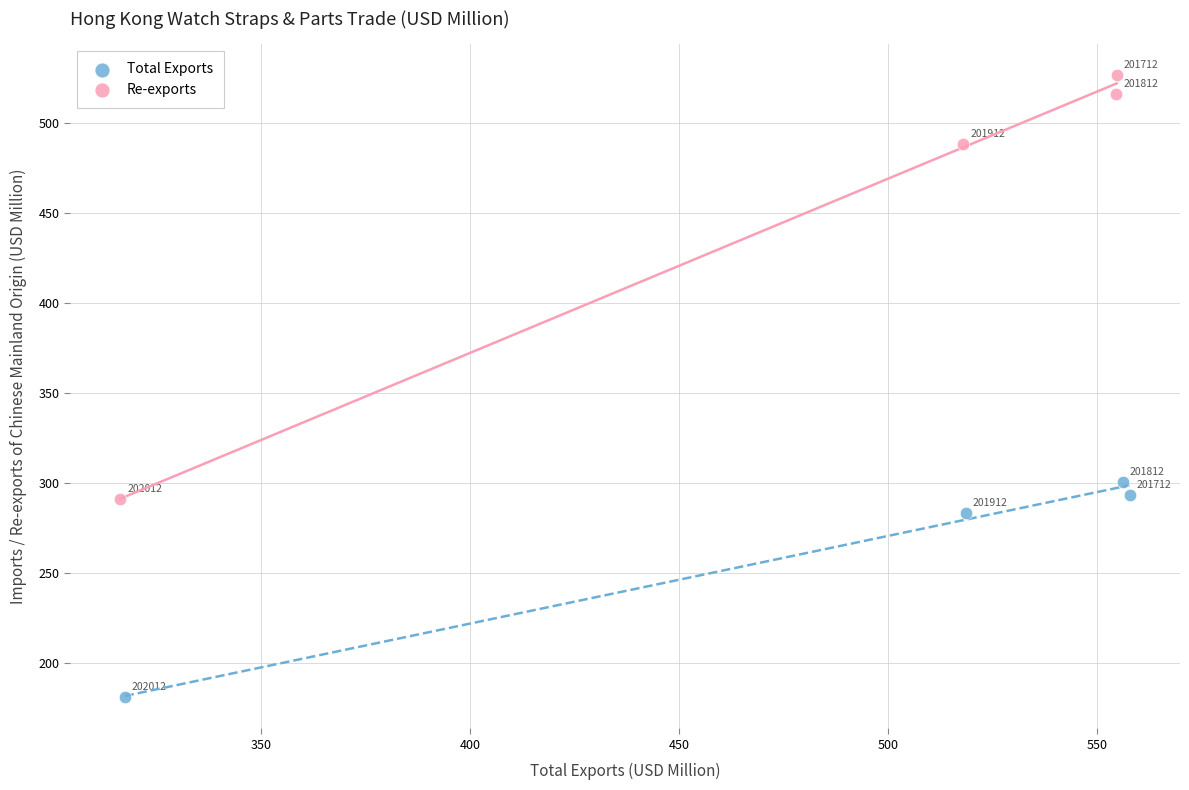

Which series contains the highest Y value?

Re-exports